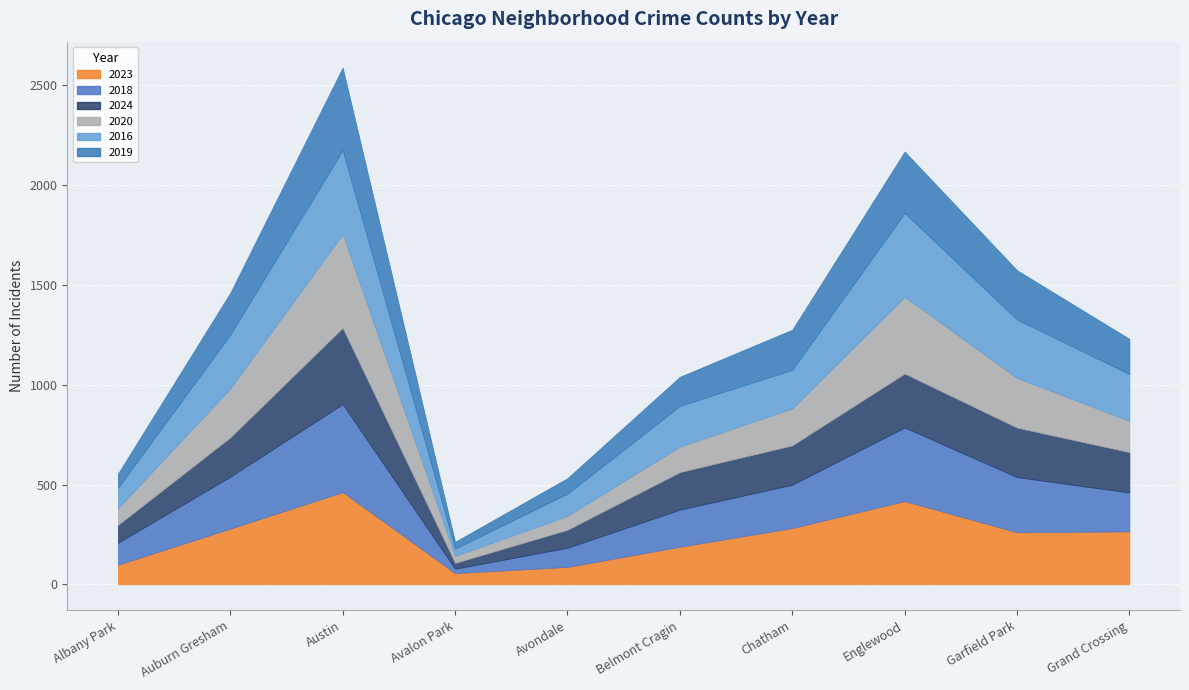

At which category does the chart reach its minimum across all series?

Avalon Park